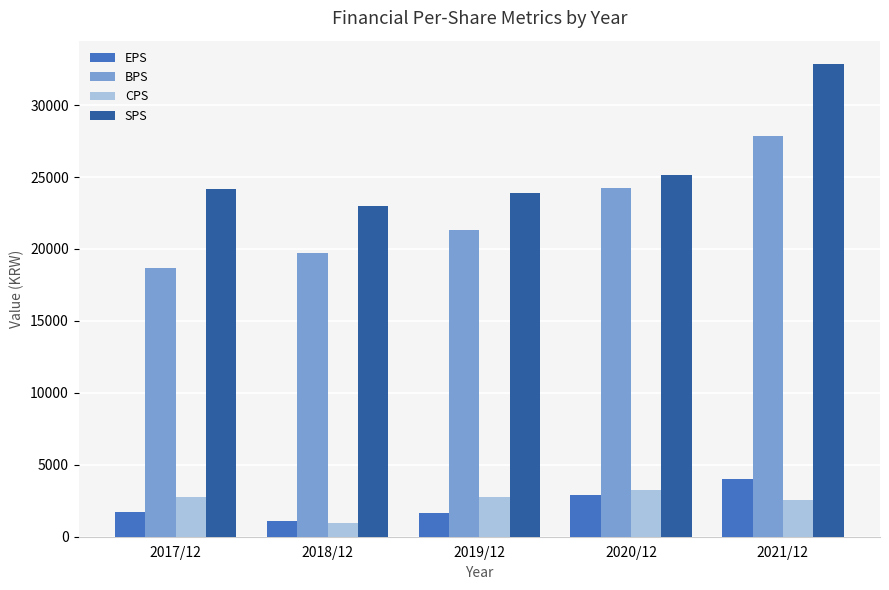

What is the minimum value for EPS?

1081